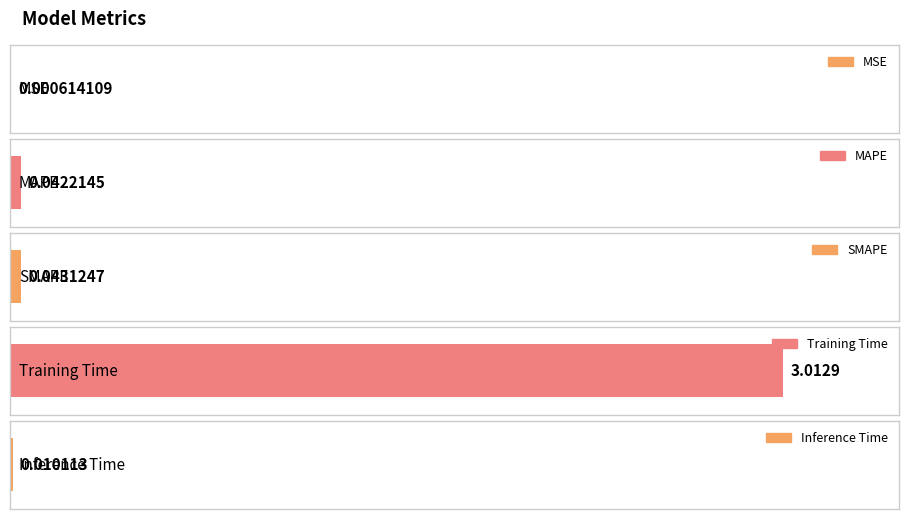

Reading left to right, transcribe all the data shown in this chart.

MSE=0.0	MAPE=0.0	SMAPE=0.0	Training Time=3.0	Inference Time=0.0